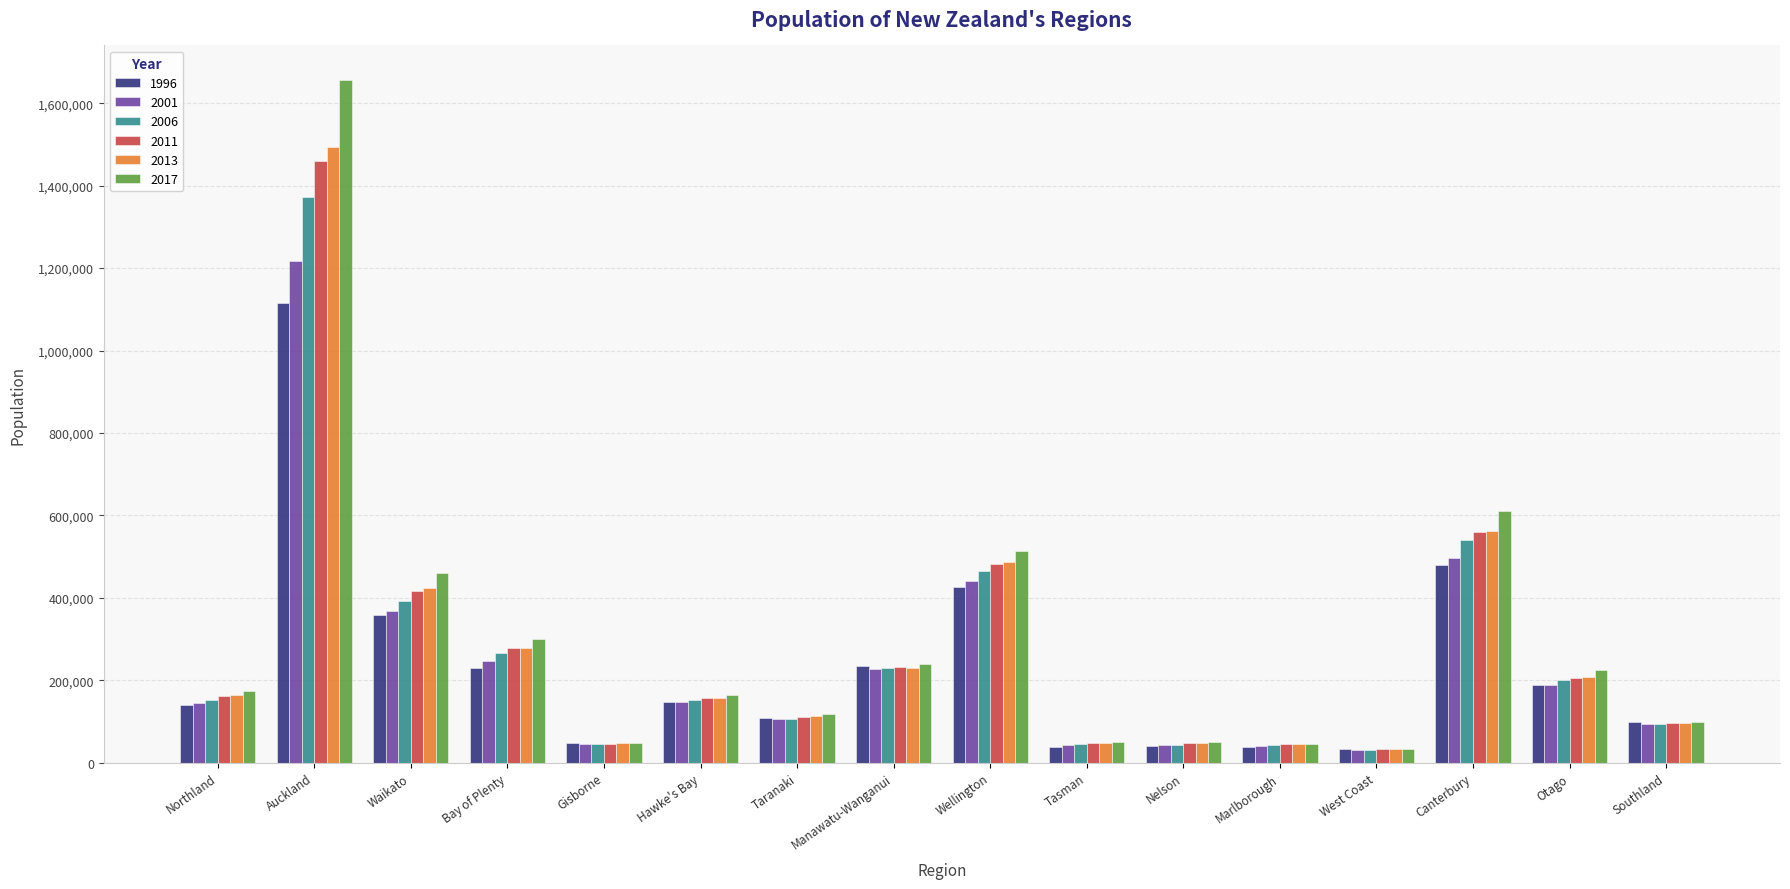

Read the 2011 value at Canterbury.

559300